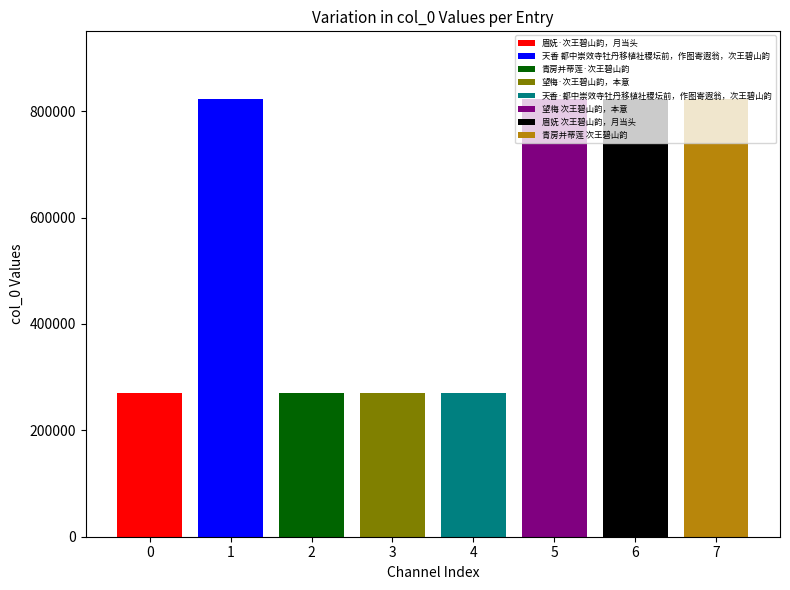

Reading right to left, transcribe all the data shown in this chart.

青房并蒂莲 次王碧山韵=823537	眉妩 次王碧山韵，月当头=823632	望梅 次王碧山韵，本意=823638	天香·都中崇效寺牡丹移植社稷坛前，作图寄遐翁，次王碧山韵=269864	望梅·次王碧山韵，本意=269976	青房并蒂莲·次王碧山韵=269879	天香 都中崇效寺牡丹移植社稷坛前，作图寄遐翁，次王碧山韵=823521	眉妩·次王碧山韵，月当头=269972